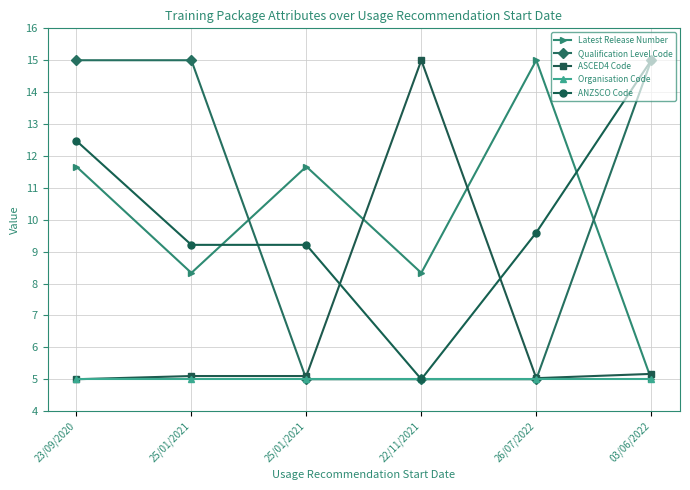

At how many categories does at least one series exceed 13?

5